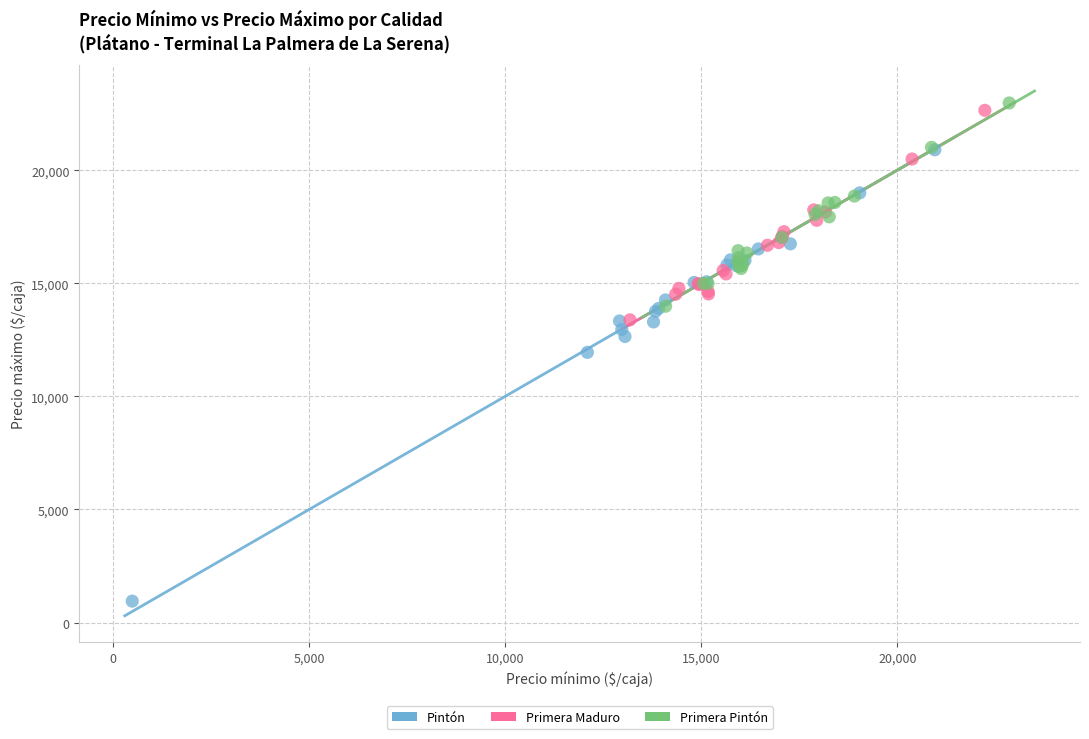

What are all the series names shown in the legend?

Pintón, Primera Maduro, Primera Pintón